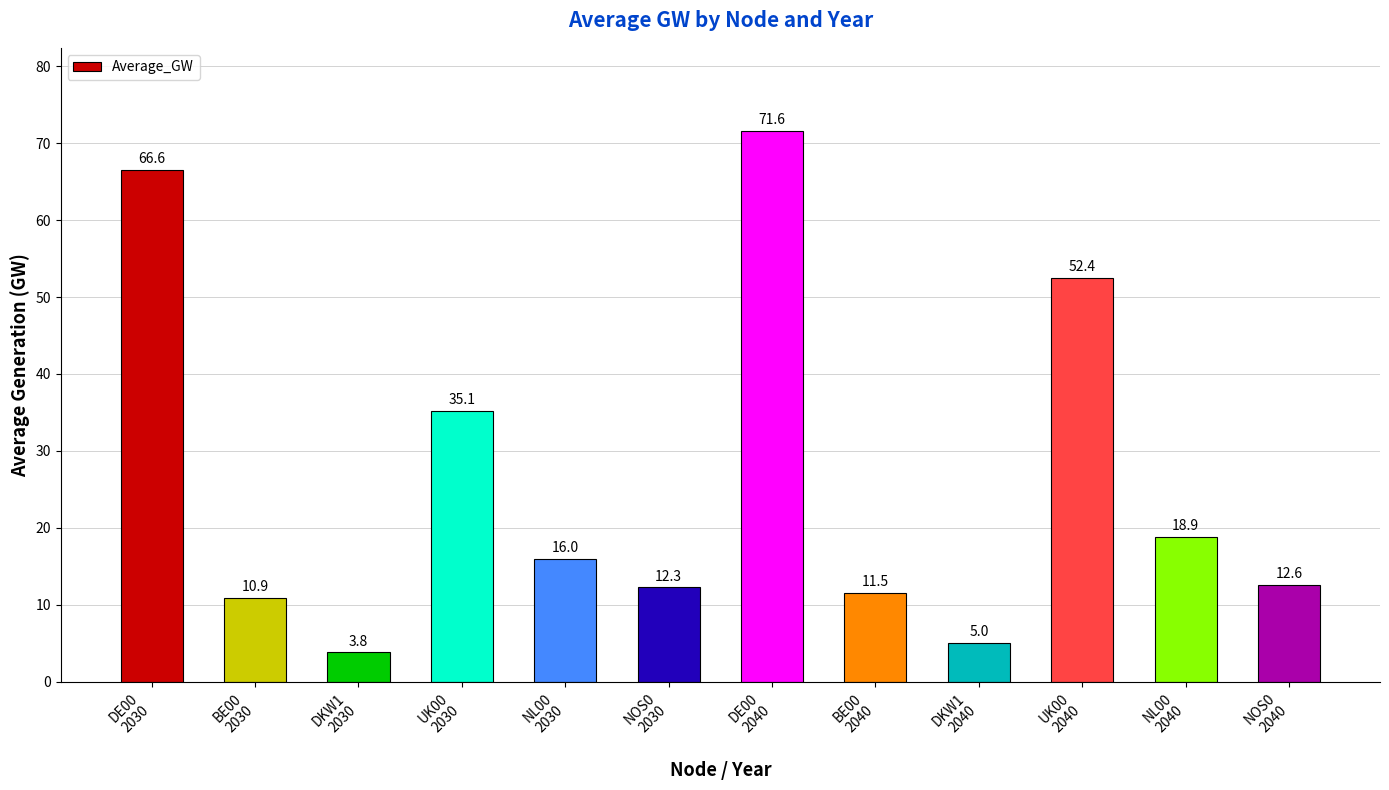

What is the difference between the second highest and minimum values?

62.7